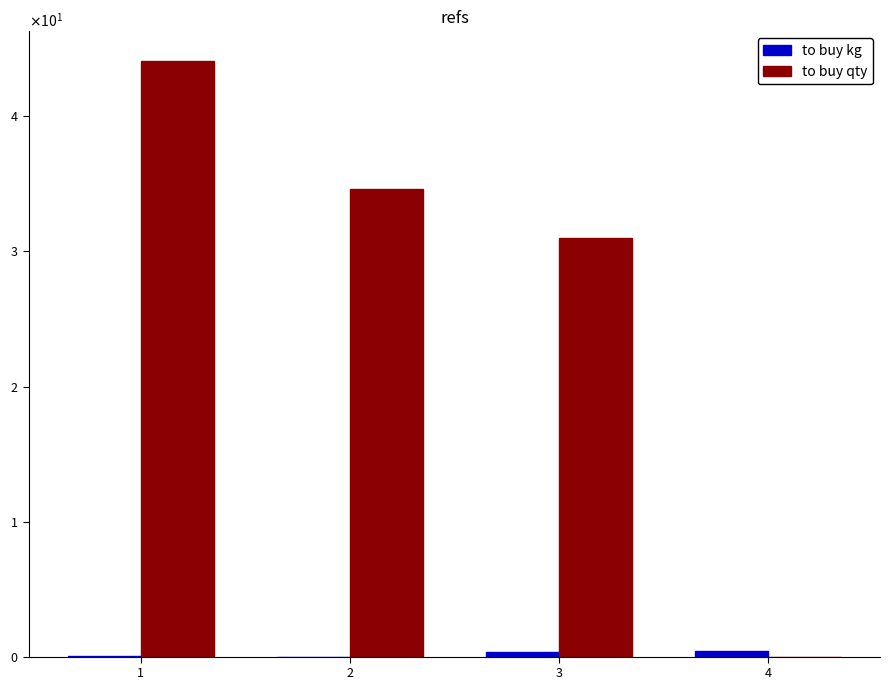

Read the to buy qty value at 2.

34.6